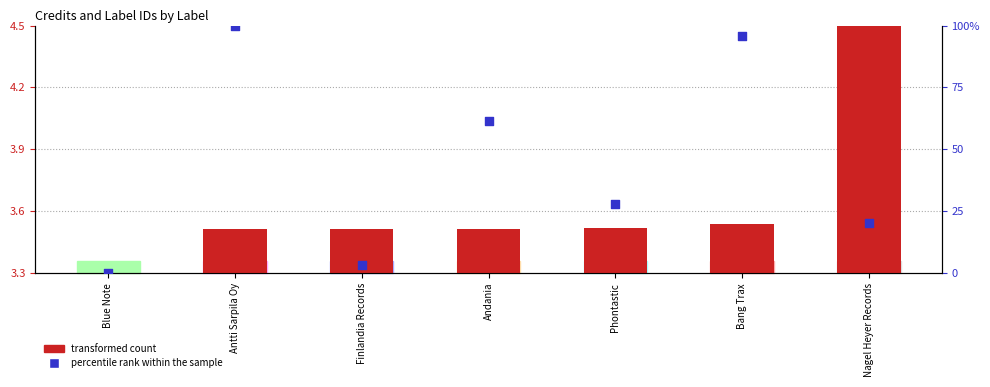

Which series contains the lowest Y value?

percentile rank within the sample